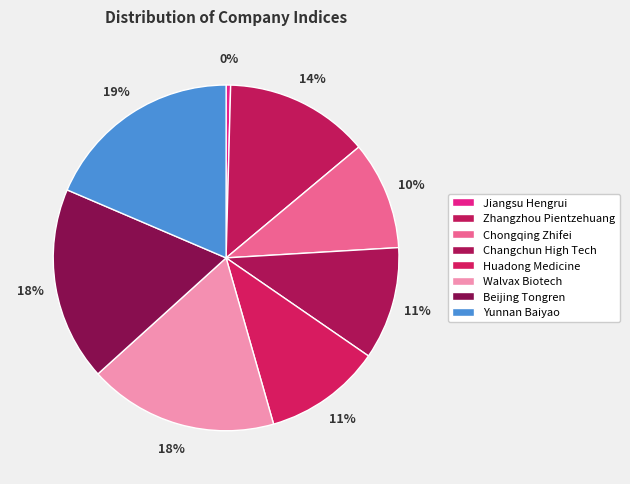

Which slice is the largest?

Yunnan Baiyao